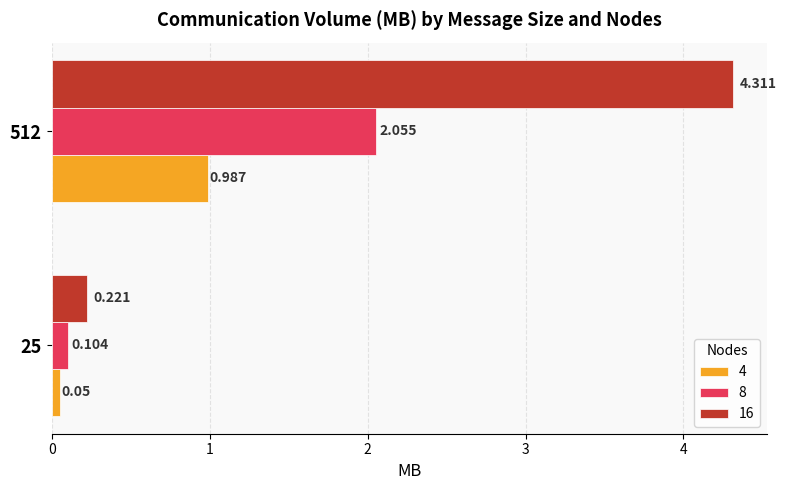

How many distinct data groups are displayed?

3